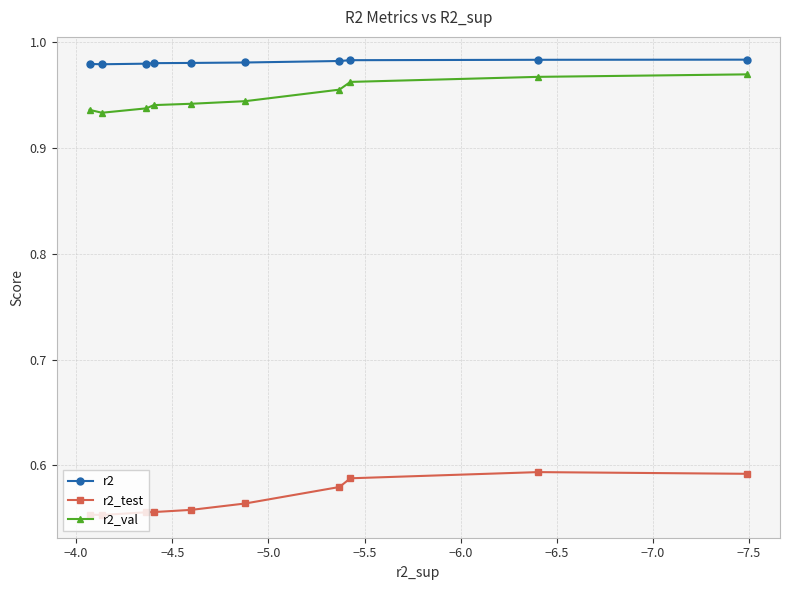

What is the spread (max minus min) of values at −5.5?

0.4